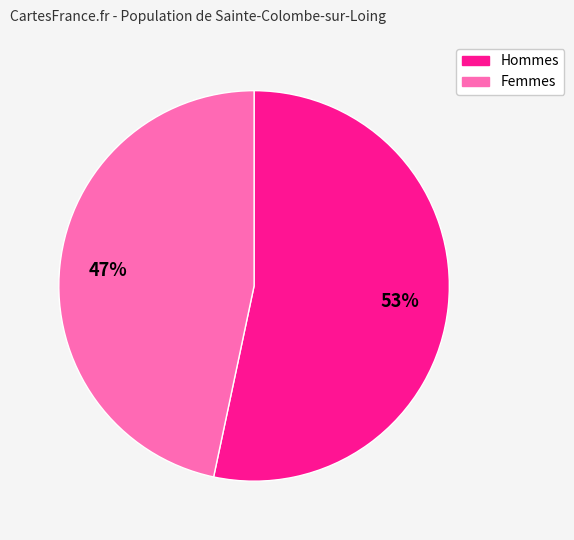

Is there any slice that represents more than half of the pie?

Yes